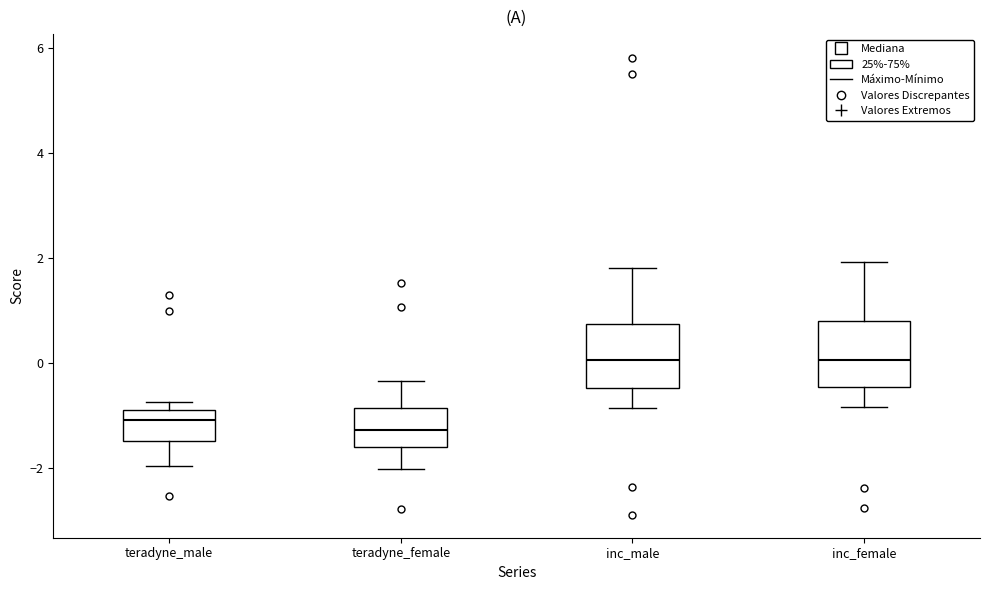

Reading left to right, read every box against the y-axis: the position of its median line, the range the box covers, and the ends of its whiskers. The values are not printed on the chart, so give them approximately, as read against the axis.

teradyne_male: median -1.0, box -1.4 to -0.8, whiskers -2.0 to -0.8 (just above the box's upper edge)
teradyne_female: median -1.2, box -1.6 to -0.8, whiskers -2.0 to -0.4
inc_male: median 0.0, box -0.4 to 0.8, whiskers -0.8 to 1.8
inc_female: median 0.0, box -0.4 to 0.8, whiskers -0.8 to 2.0